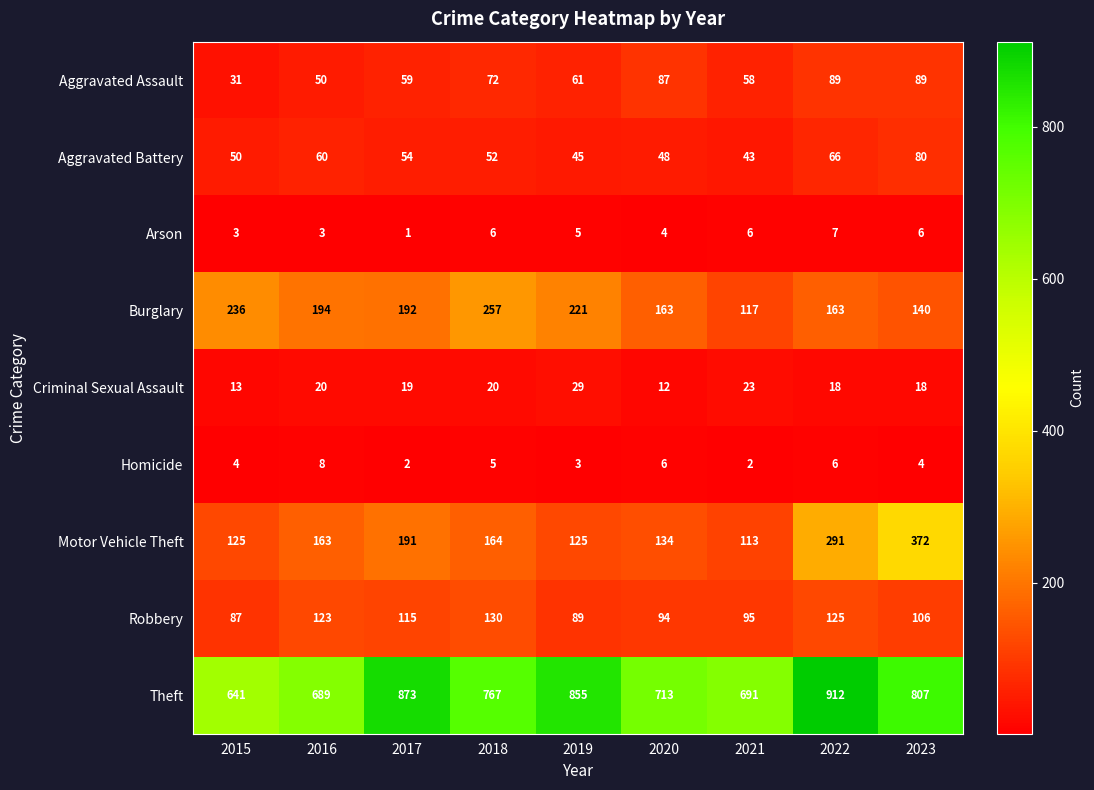

What is the average value of the Criminal Sexual Assault series?

19